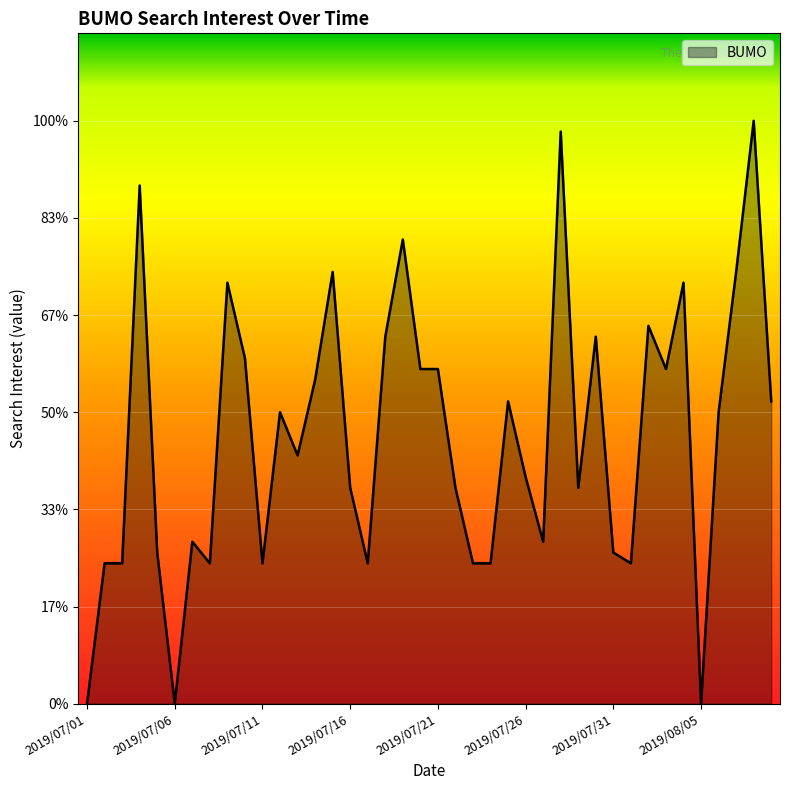

Does the chart display data point markers on the line(s)?

No